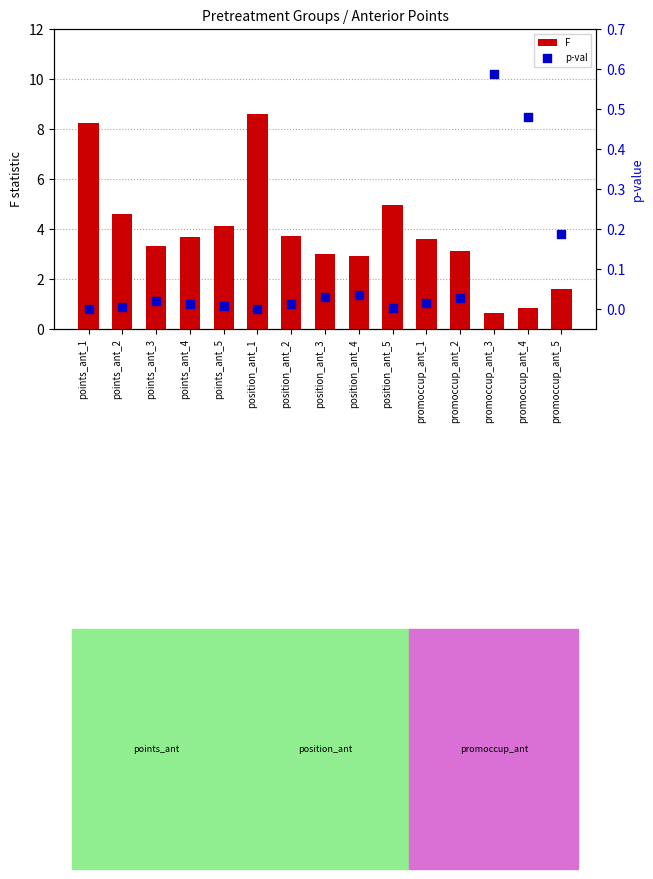

Is the value of p-val at points_ant_1 greater than the value of F at points_ant_2?

No